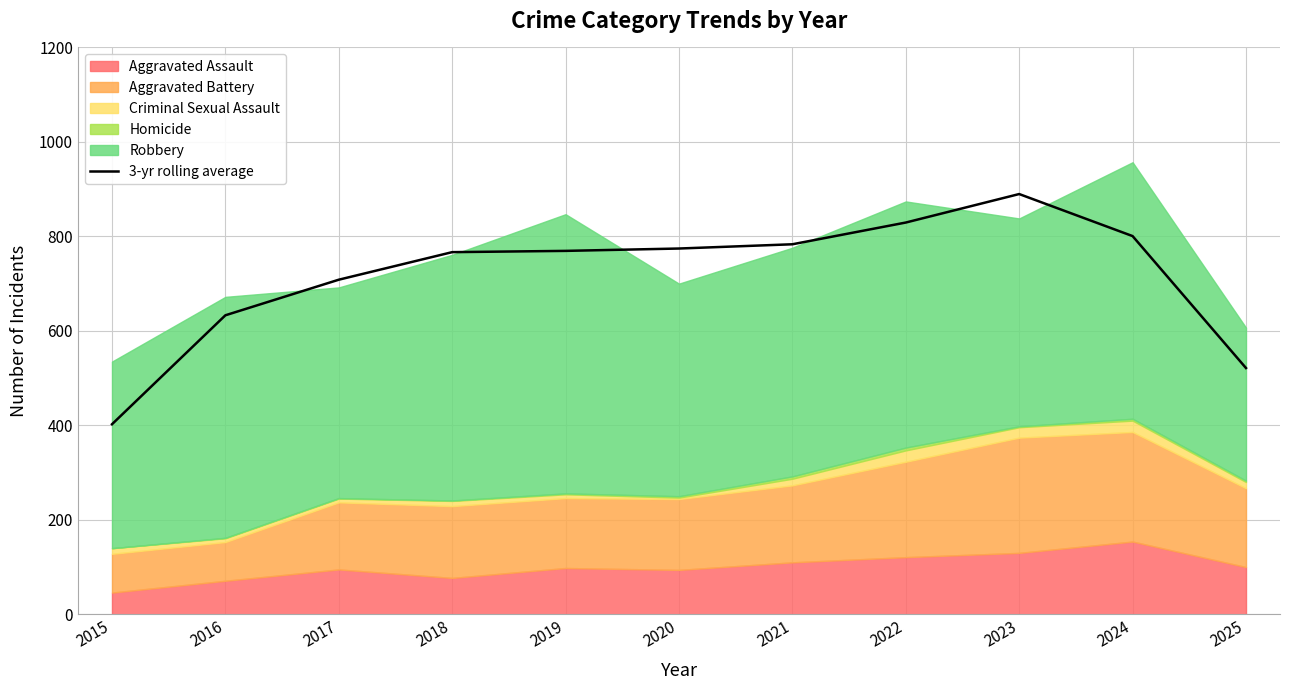

What is the maximum value shown in the chart?

889.7